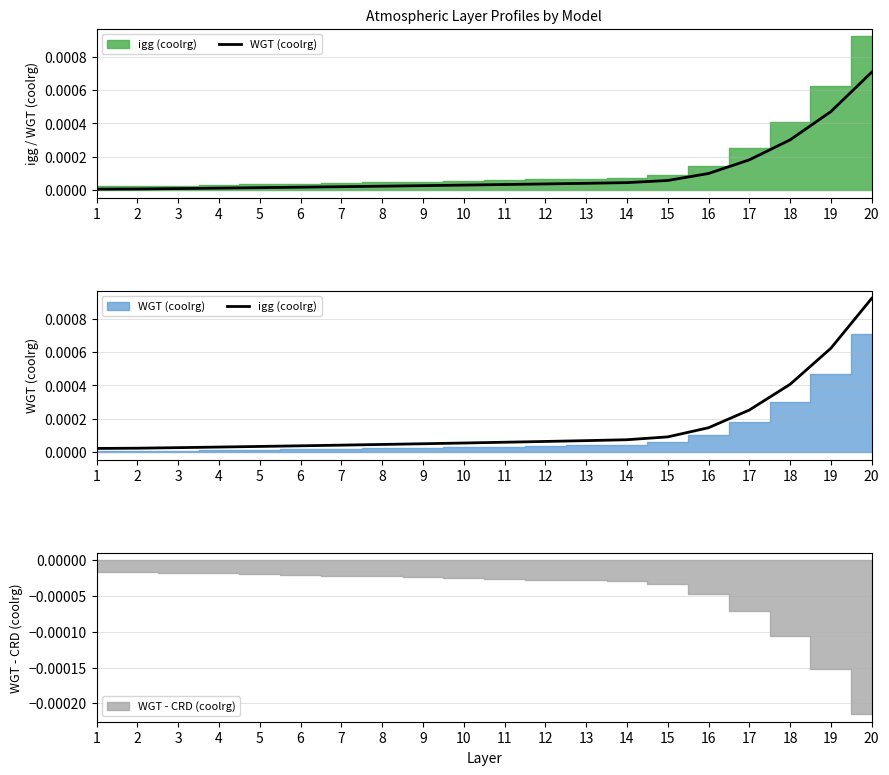

Rank the series at 4 from highest to lowest value.

igg (coolrg), WGT (coolrg)